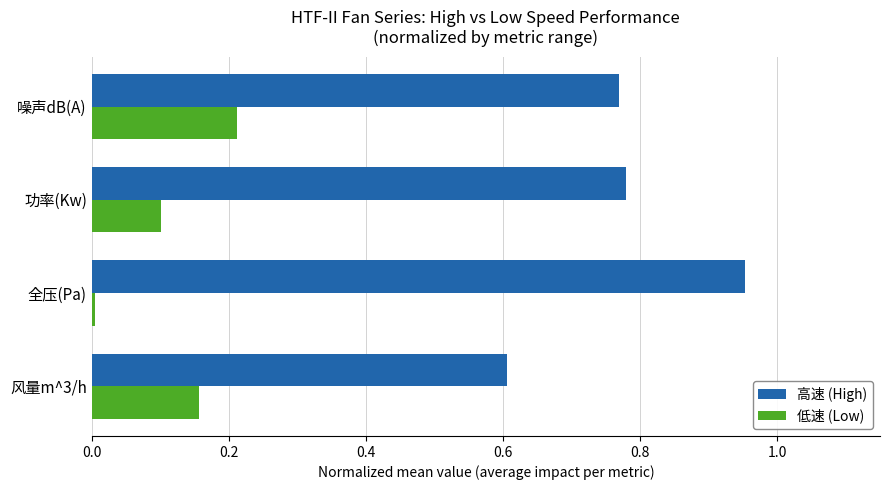

Which series has the widest spread of values?

高速 (High)